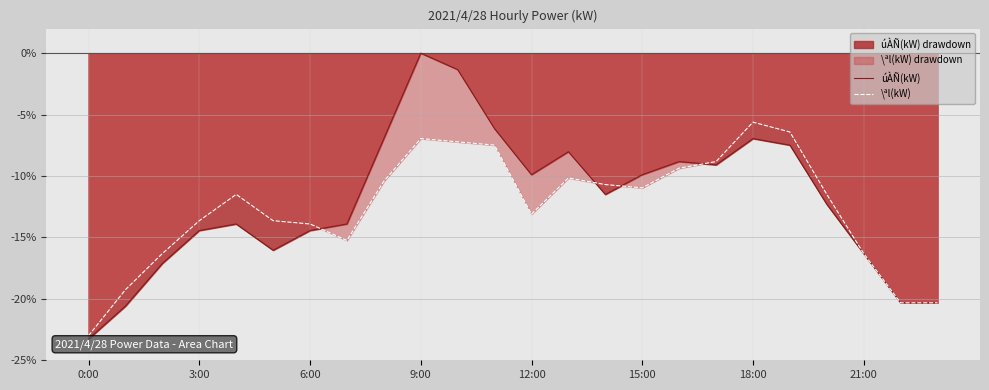

At which category is the sum across all series the highest?

9:00